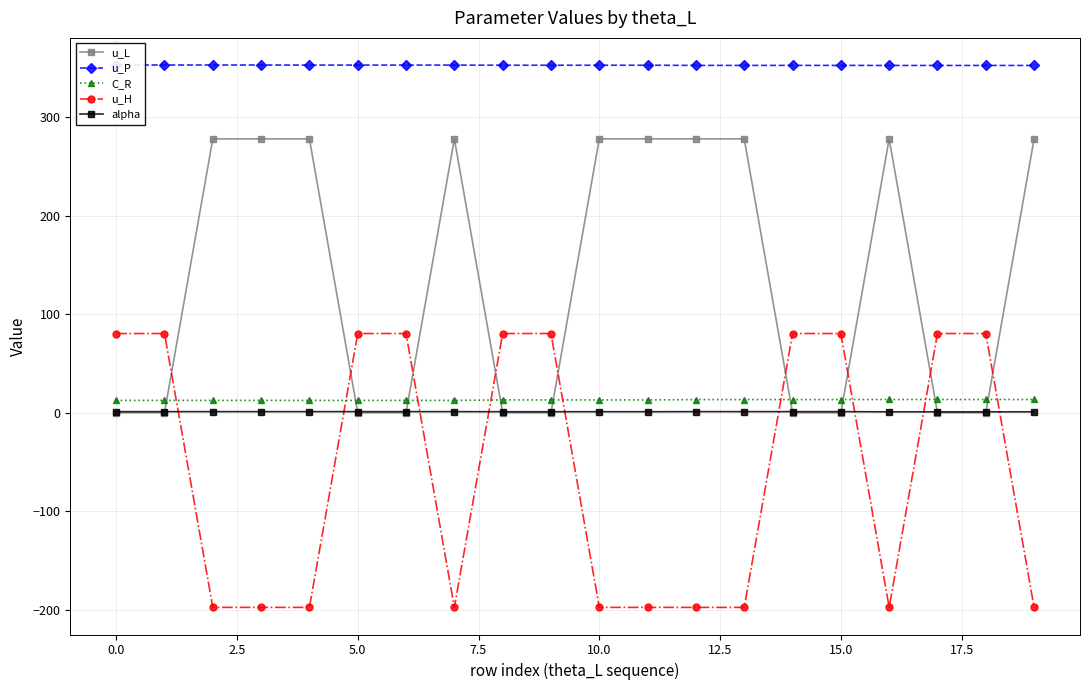

True or false: u_P and alpha intersect in this chart.

False